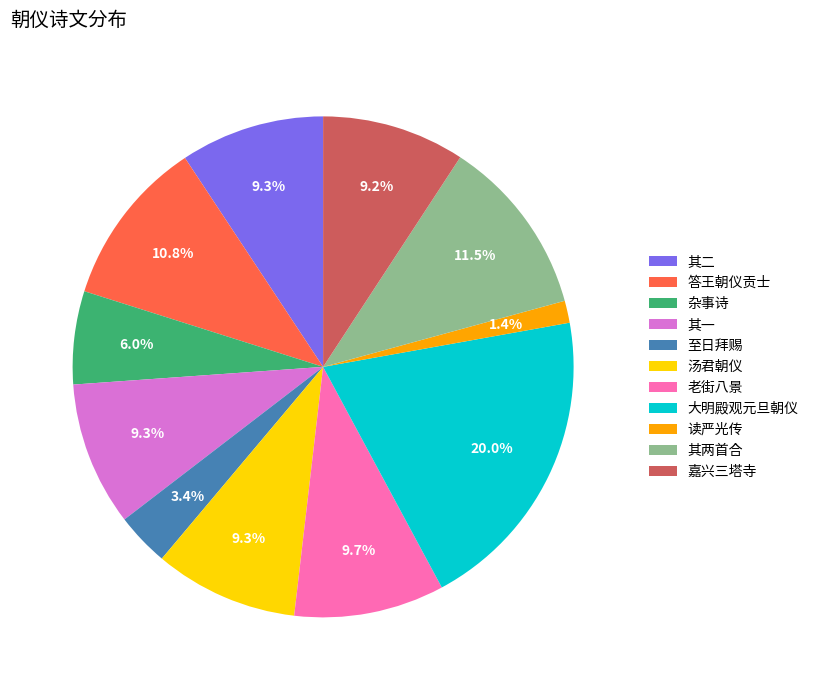

Is the sum of 汤君朝仪 and 老街八景 greater than half?

No